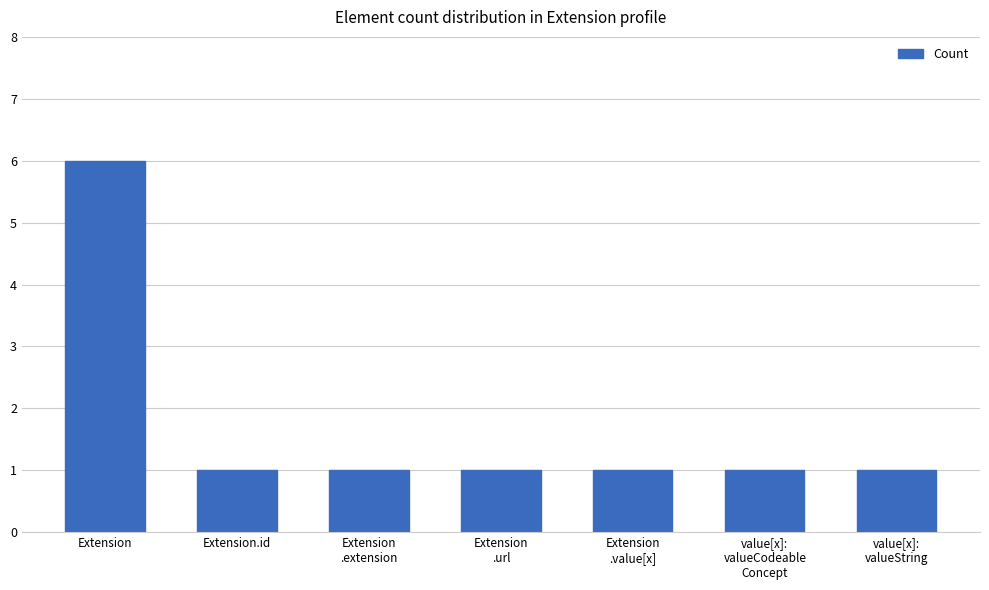

How many categories are shown in the chart?

7